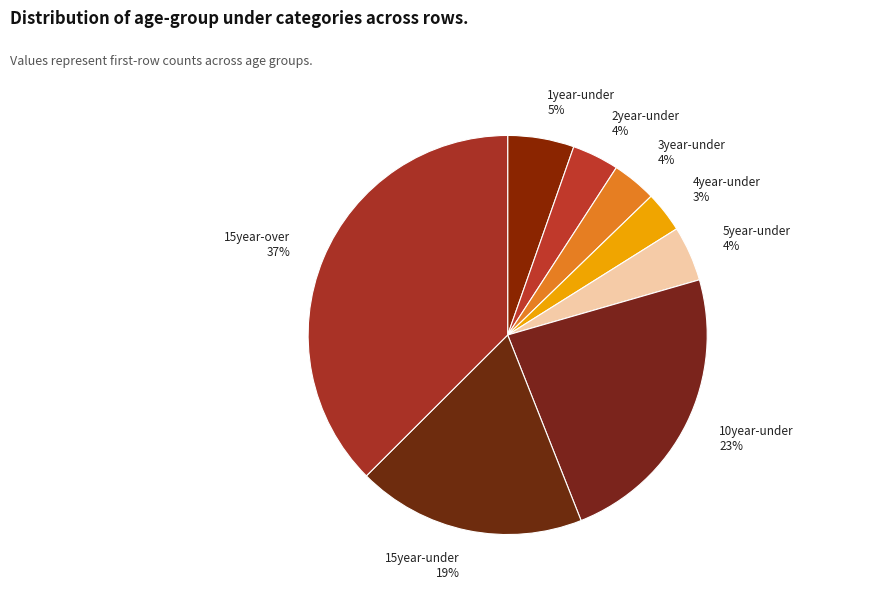

To the nearest percent, what is the average slice percentage?

12%